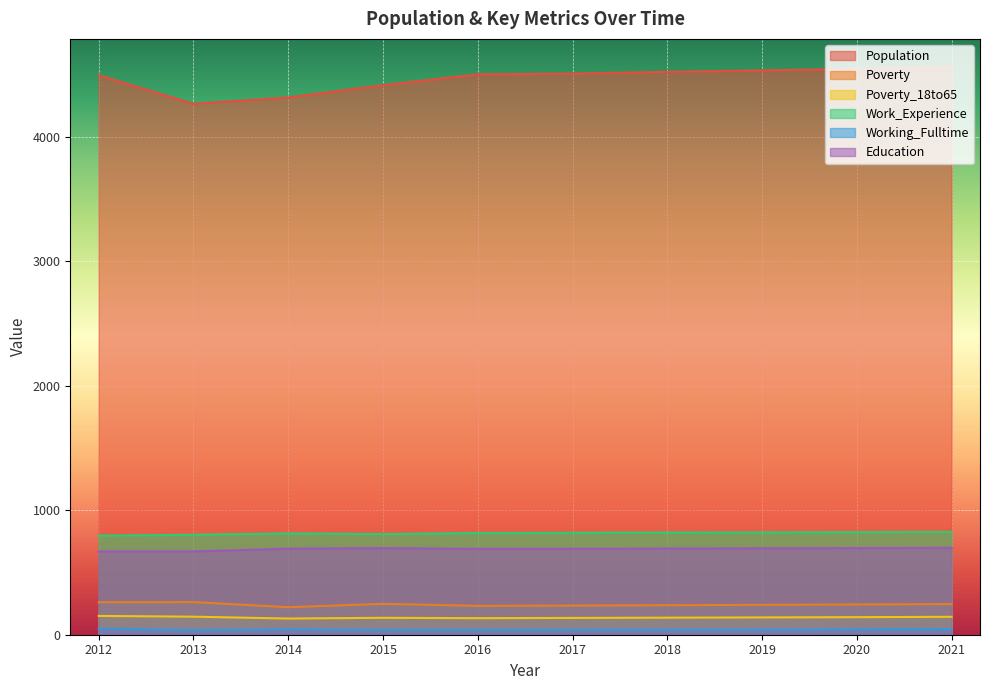

At which label does Education reach its peak?

2021